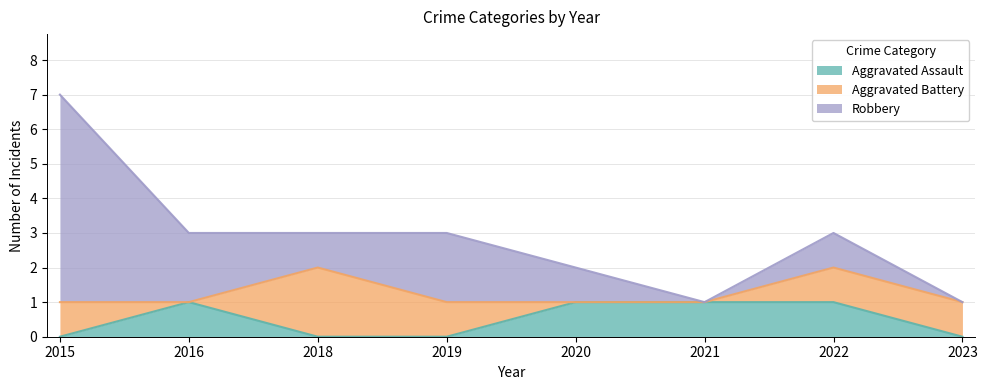

Reading left to right, what are all the values shown in this chart?

Aggravated Assault: 2015=0	2016=1	2018=0	2019=0	2020=1	2021=1	2022=1	2023=0
Aggravated Battery: 2015=1	2016=0	2018=2	2019=1	2020=0	2021=0	2022=1	2023=1
Robbery: 2015=6	2016=2	2018=1	2019=2	2020=1	2021=0	2022=1	2023=0